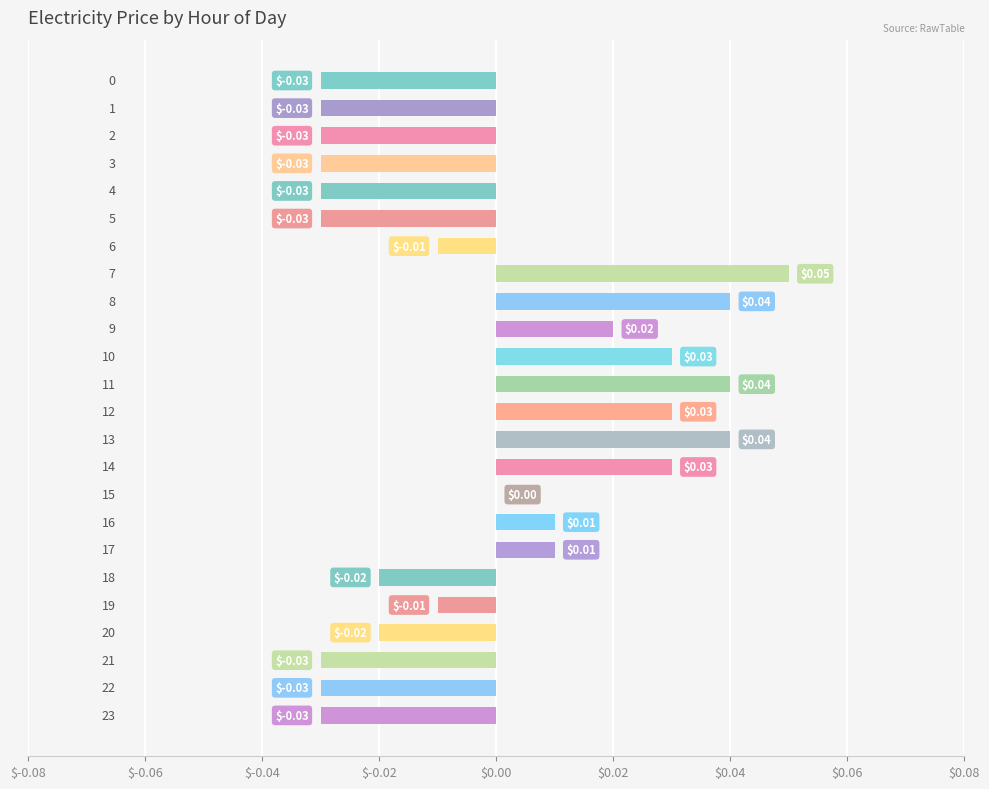

How many series are shown in this chart?

1